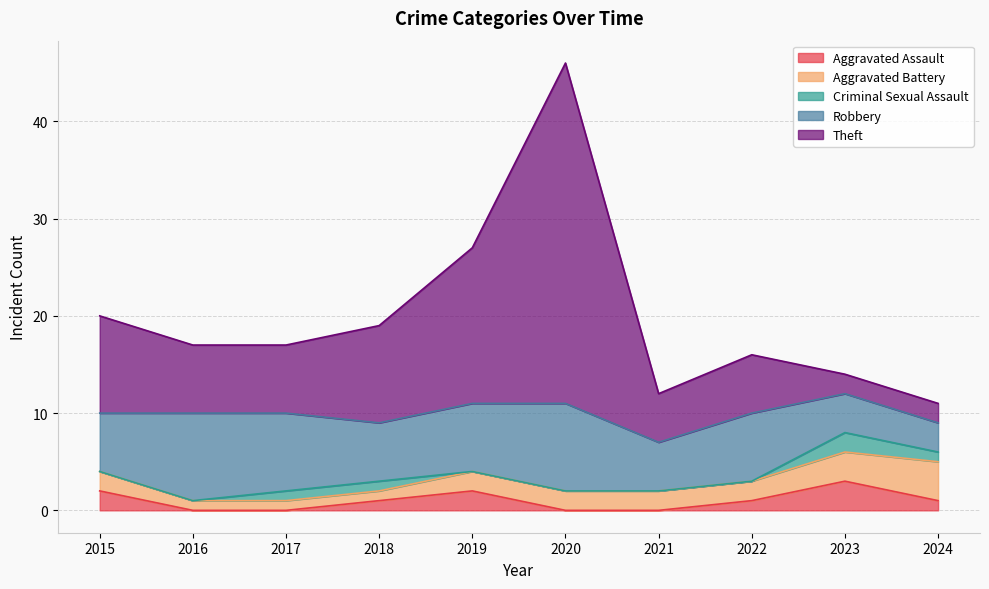

Between 2017 and 2016, which is larger?

2017